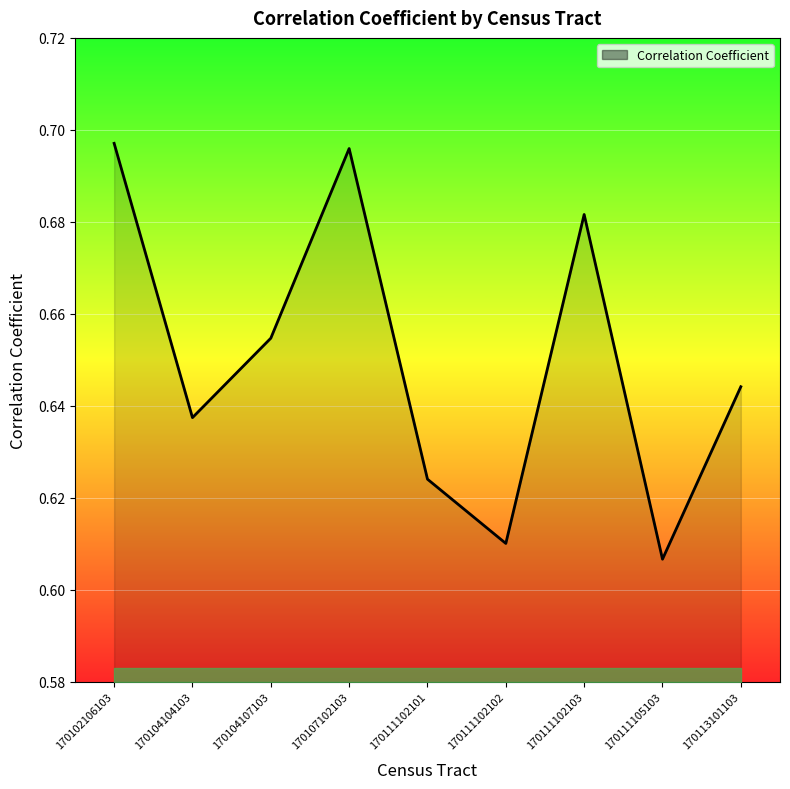

Which label corresponds to the smallest value in the chart?

170111105103